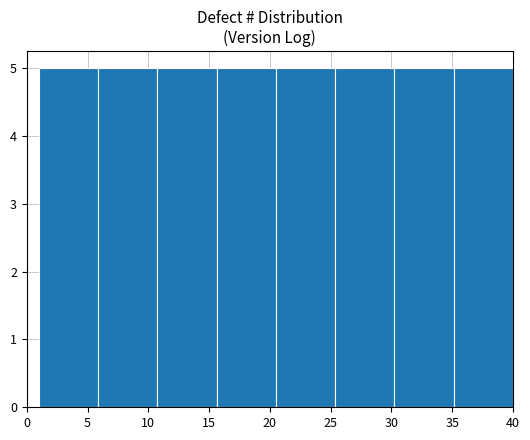

How tall is the bar that spans 25.5 to 30.5 on the x-axis? Neither the bar edges nor the heights are printed on the chart, so give them approximately, as read against the axes.

5